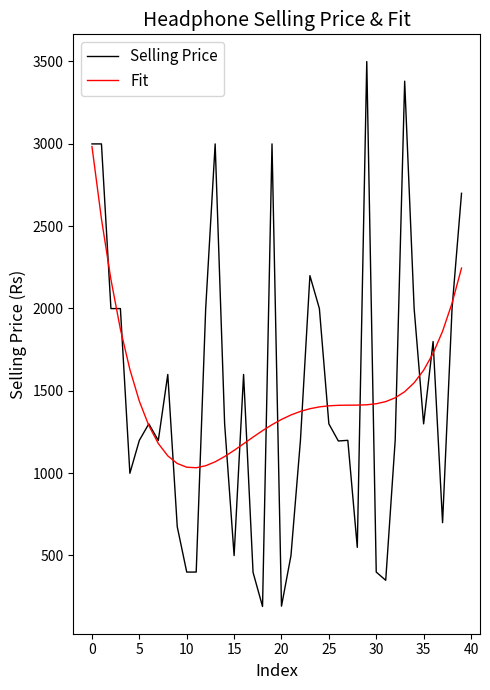

What is the maximum value shown in the chart?

3499.0